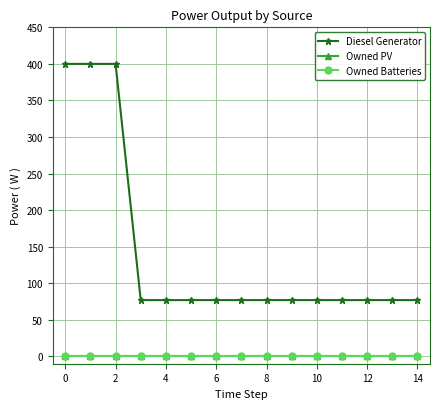

What are all the series names shown in the legend?

Diesel Generator, Owned PV, Owned Batteries